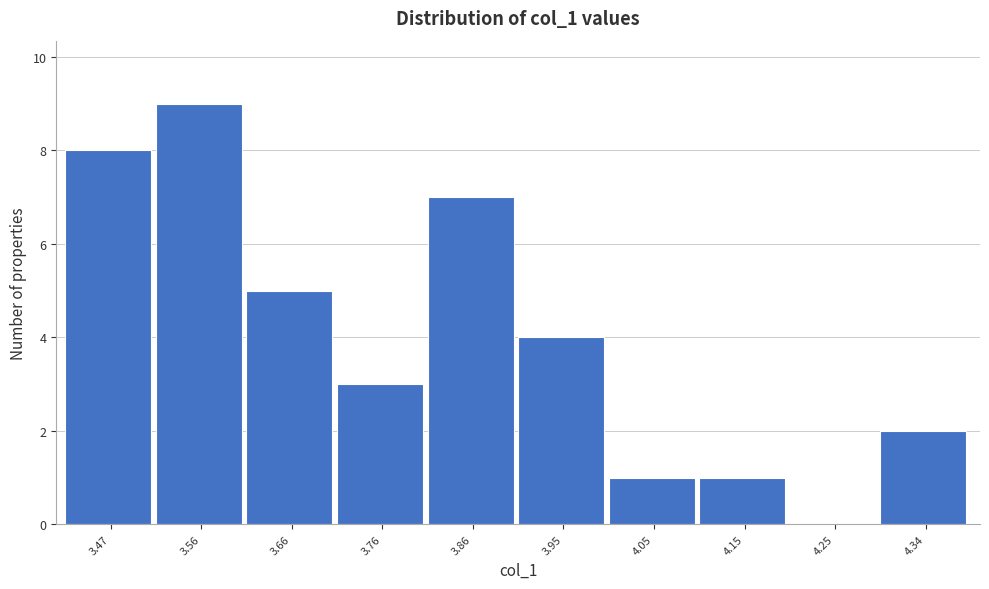

Reading left to right, what are all the values shown in this chart?

3.47=8	3.56=9	3.66=5	3.76=3	3.86=7	3.95=4	4.05=1	4.15=1	4.25=0	4.34=2